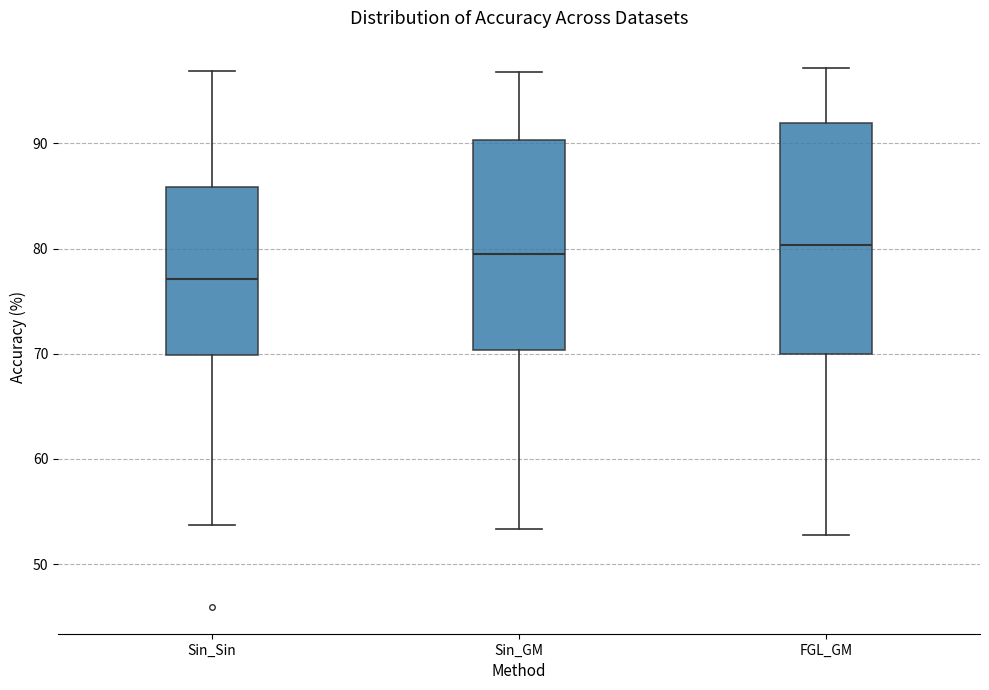

Which box's median line is the lowest?

Sin_Sin